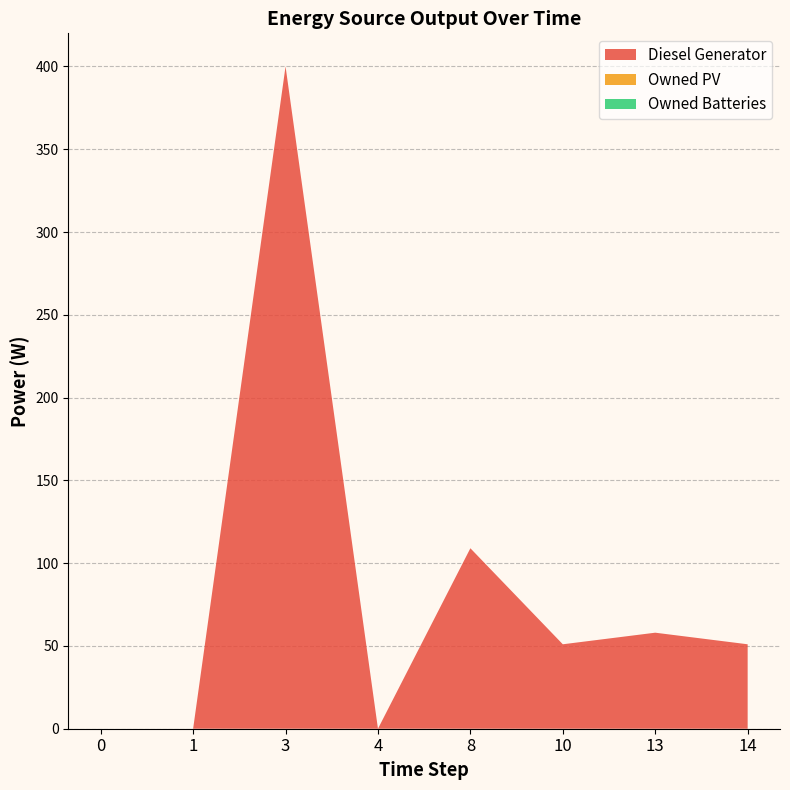

Reading left to right, what are all the values shown in this chart?

Diesel Generator: 0	0	400	0	109	51	58	51
Owned PV: 0	0	0	0	0	0	0	0
Owned Batteries: 0	0	0	0	0	0	0	0